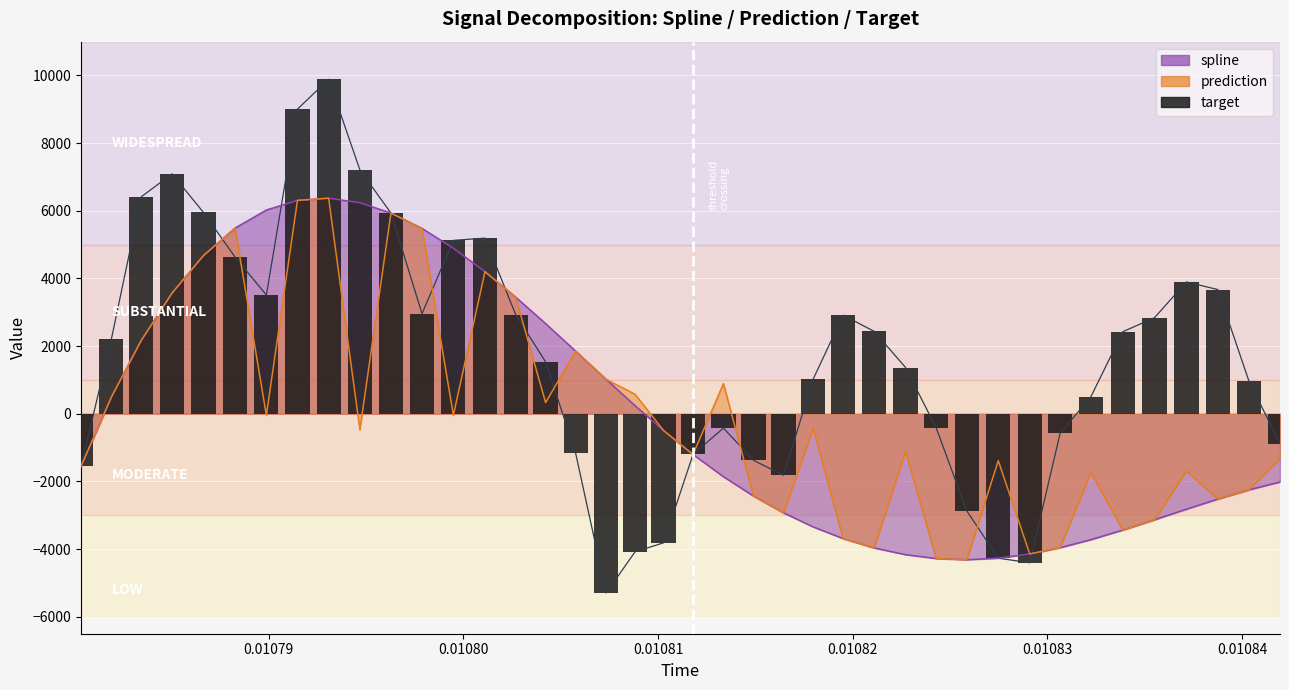

Reading right to left, what are all the values shown in this chart?

spline: -2014.2	-2247.4	-2519.7	-2818.6	-3131.0	-3435.8	-3719.6	-3956.9	-4142.2	-4267.5	-4312.7	-4277.3	-4163.3	-3964.6	-3687.8	-3342.8	-2927.3	-2432.5	-1858.9	-1201.8	-495.5	239.9	1017.4	1852.8	2666.5	3450.4	4200.7	4894.1	5479.6	5934.0	6239.5	6373.2	6308.7	6023.9	5490.2	4678.2	3568.9	2171.7	491.6	-1550.5
prediction: -1329.5	-2247.4	-2519.7	-1688.9	-3131.0	-3435.8	-1734.6	-3956.9	-4142.2	-1384.1	-4312.7	-4277.3	-1104.4	-3964.6	-3687.8	-438.3	-2927.3	-2432.5	893.6	-1201.8	-495.5	577.1	1017.4	1852.8	331.6	3450.4	4200.7	-39.5	5479.6	5934.0	-472.7	6373.2	6308.7	-43.6	5490.2	4678.2	3568.9	2171.7	491.6	-1550.5
target: -880.2	967.7	3672.5	3897.4	2842.5	2425.7	504.9	-574.4	-4401.9	-4267.5	-2870.6	-417.2	1368.7	2437.4	2916.0	1026.8	-1816.7	-1375.9	-420.6	-1201.8	-3812.6	-4077.9	-5296.5	-1163.1	1534.7	2934.1	5192.5	5126.9	2959.3	5934.0	7209.6	9888.9	9004.8	3511.7	4632.0	5950.7	7092.1	6416.0	2203.1	-1550.5